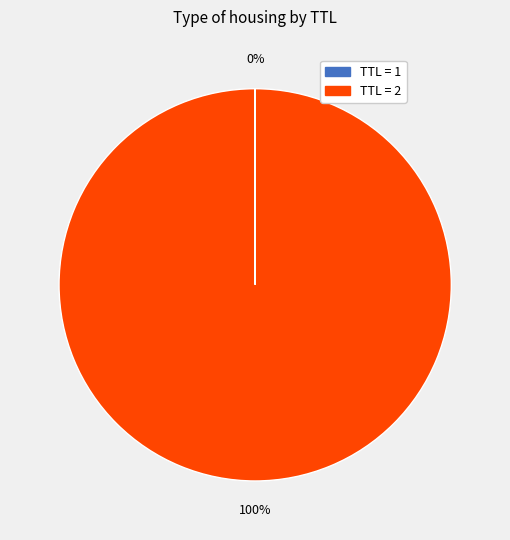

What is the largest slice in the pie chart?

TTL = 2